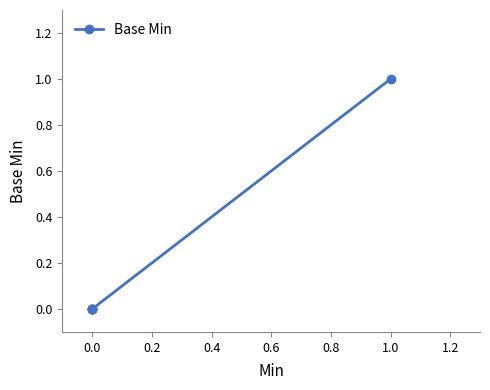

True or false: the data has more than 2 interior local peaks.

False